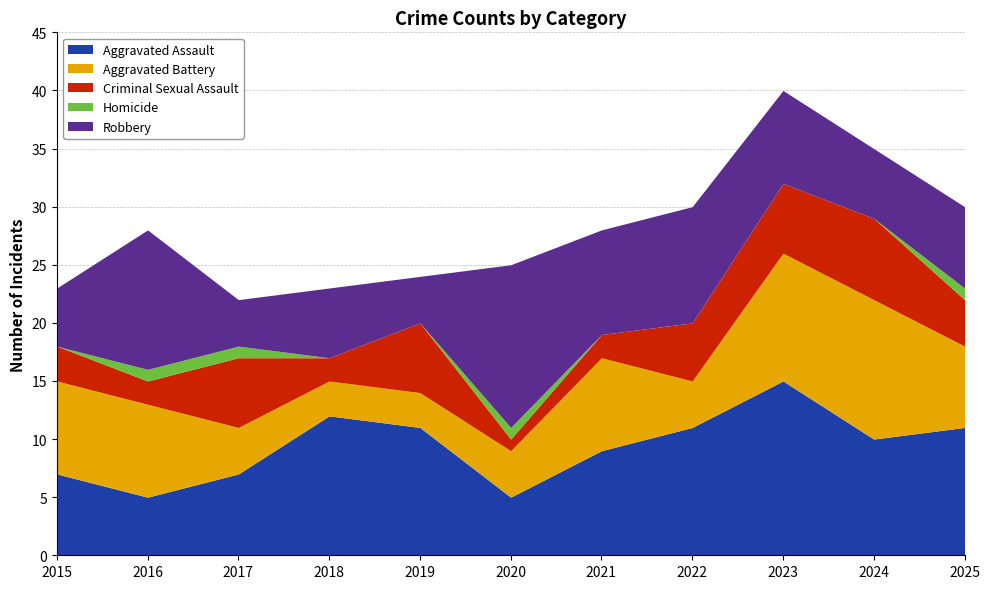

The Criminal Sexual Assault series shows 1 at 2020. True or false?

True